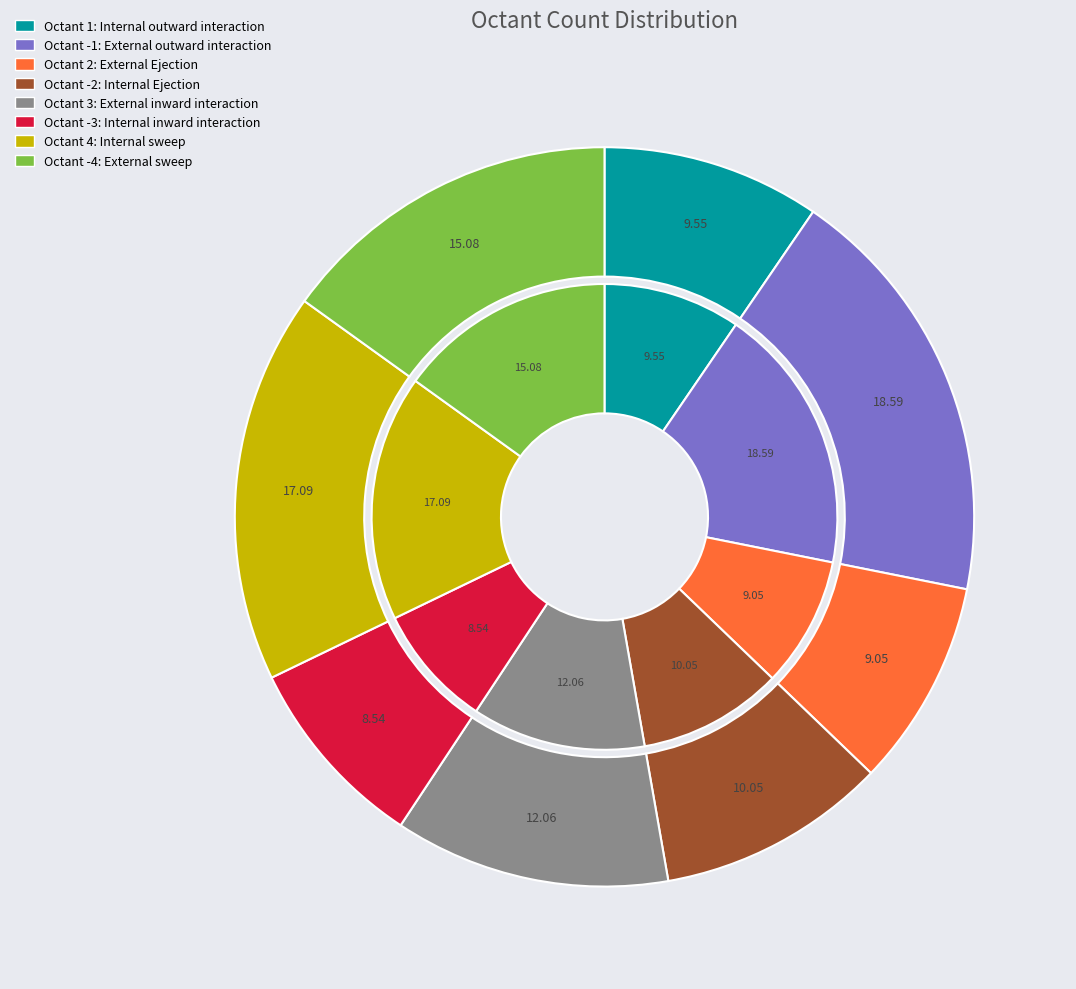

Which slice is the smallest?

-3